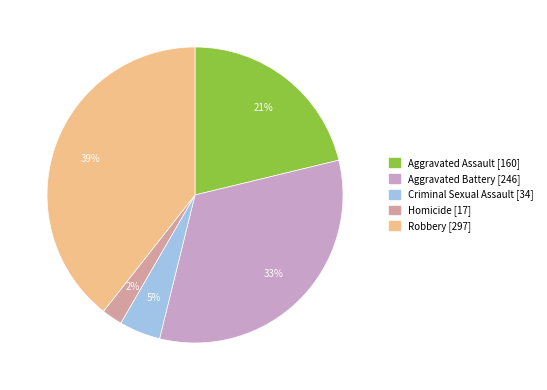

To the nearest percent, what is the difference between the Aggravated Assault and Robbery slice percentages?

18%